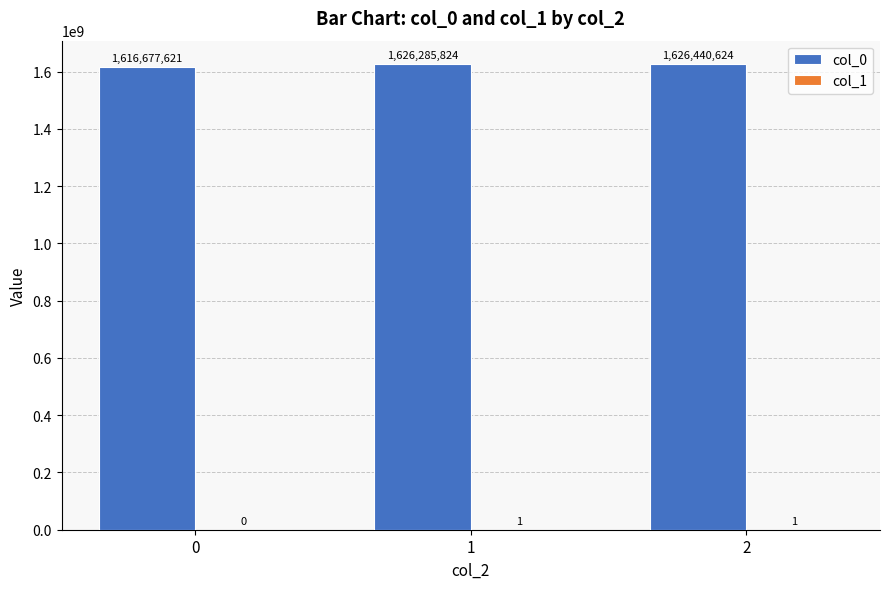

What is the sum of the col_0 values at 2 and 0?

3243118245